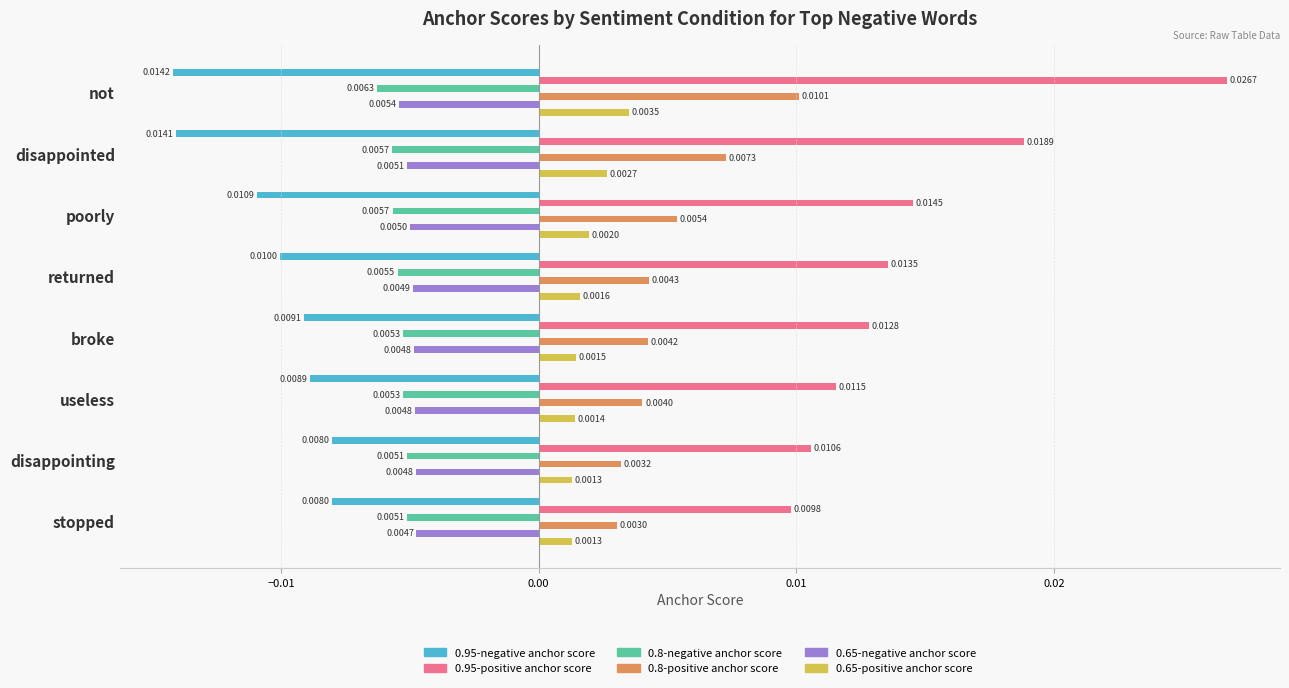

Is the value of 0.95-negative anchor score at returned greater than the value of 0.65-positive anchor score at useless?

No